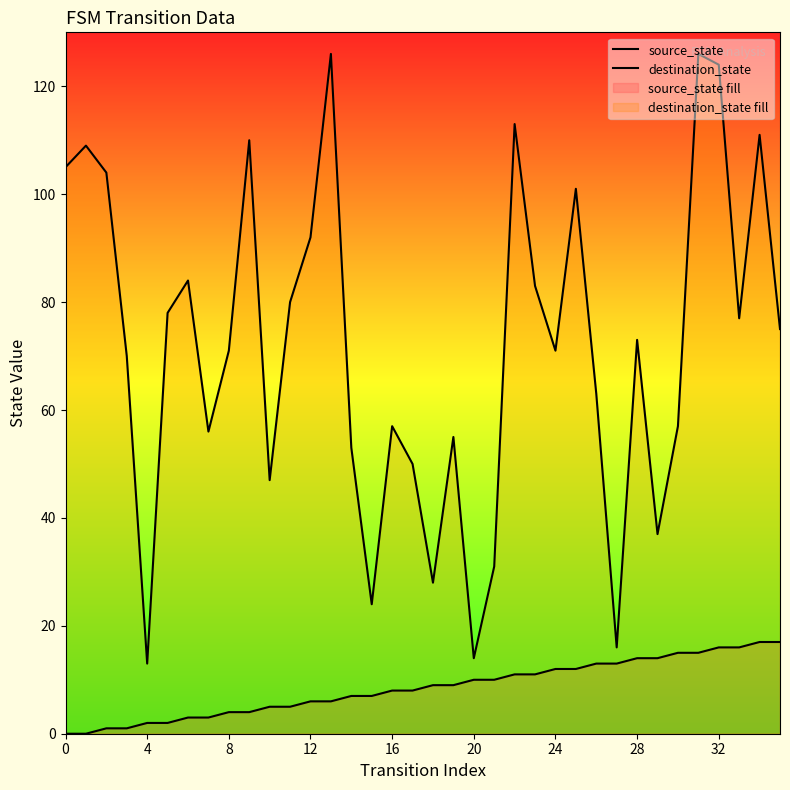

List the series in order of their peak value, highest first.

destination_state, source_state